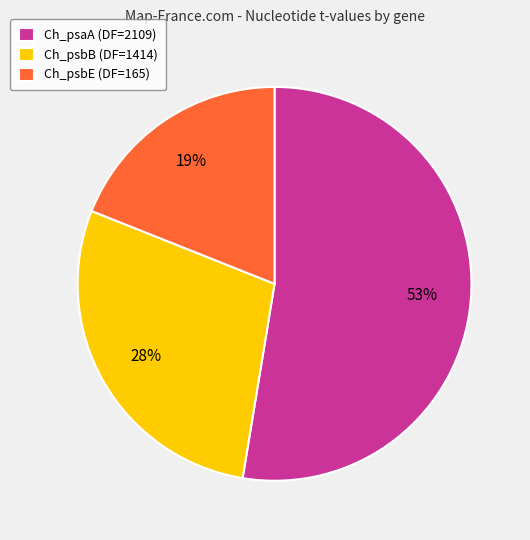

What is the largest slice in the pie chart?

Ch_psaA (DF=2109)